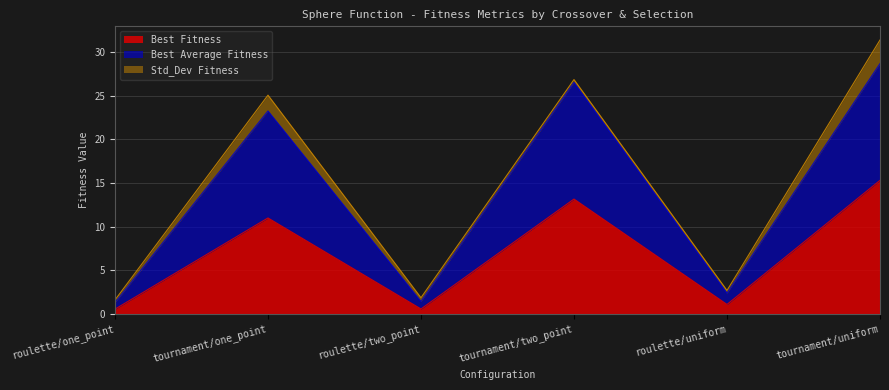

Between roulette/two_point and tournament/two_point, which series saw the biggest shift?

Best Average Fitness